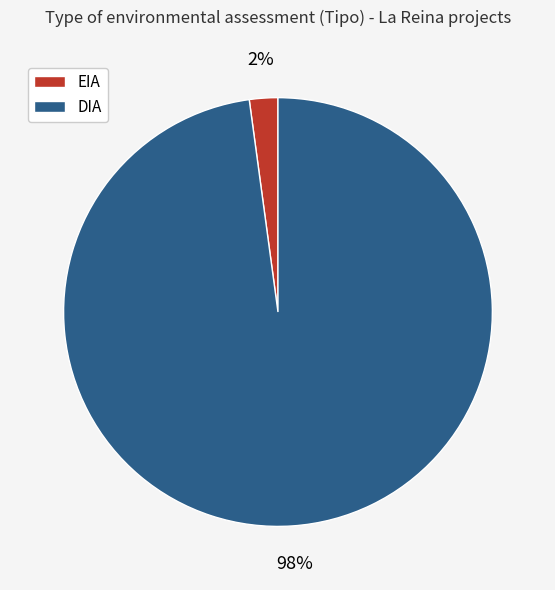

What percentage is the EIA slice, to the nearest percent?

2%